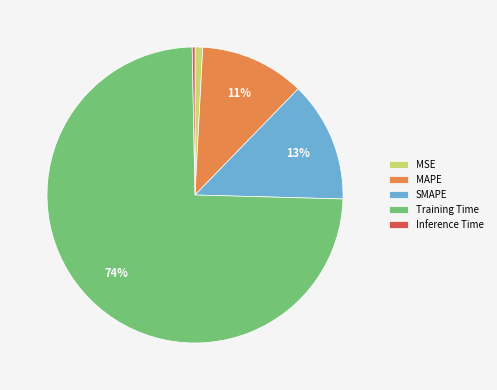

What is the largest slice in the pie chart?

Training Time